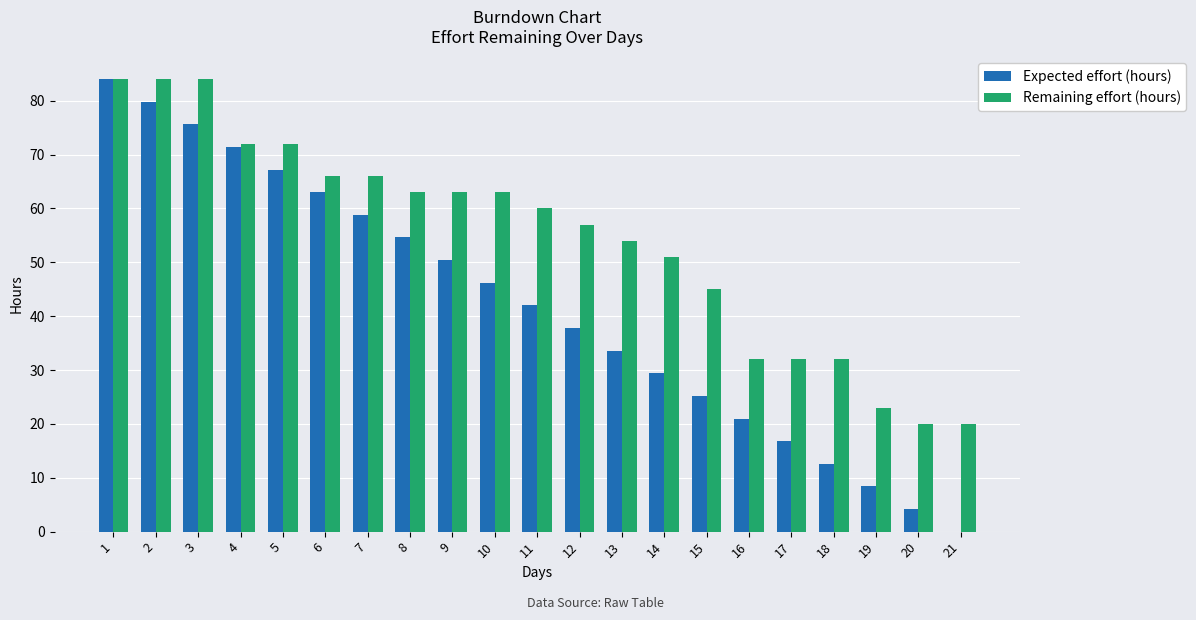

At which label is Remaining effort (hours) closest to 52?

14